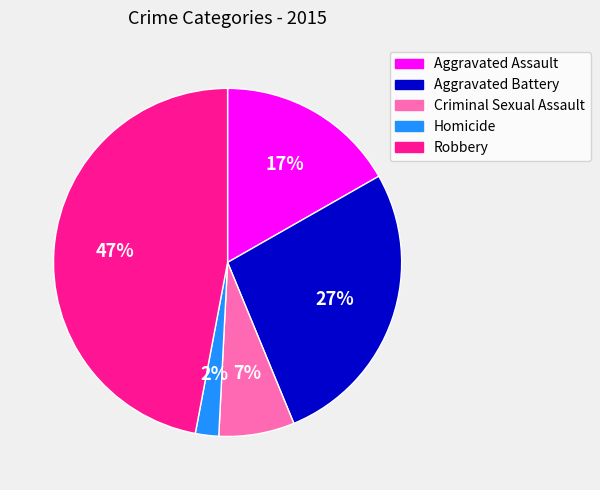

Which has a higher value, Robbery or Aggravated Battery?

Robbery